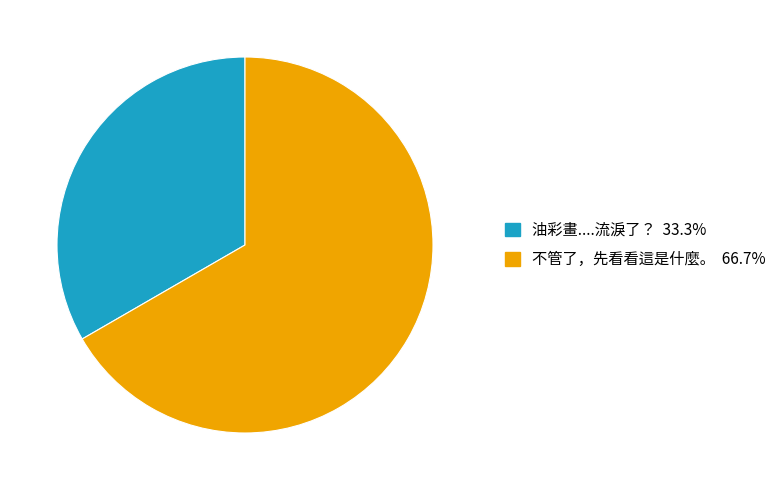

Does 不管了，先看看這是什麼。 account for over 50% of the chart?

Yes